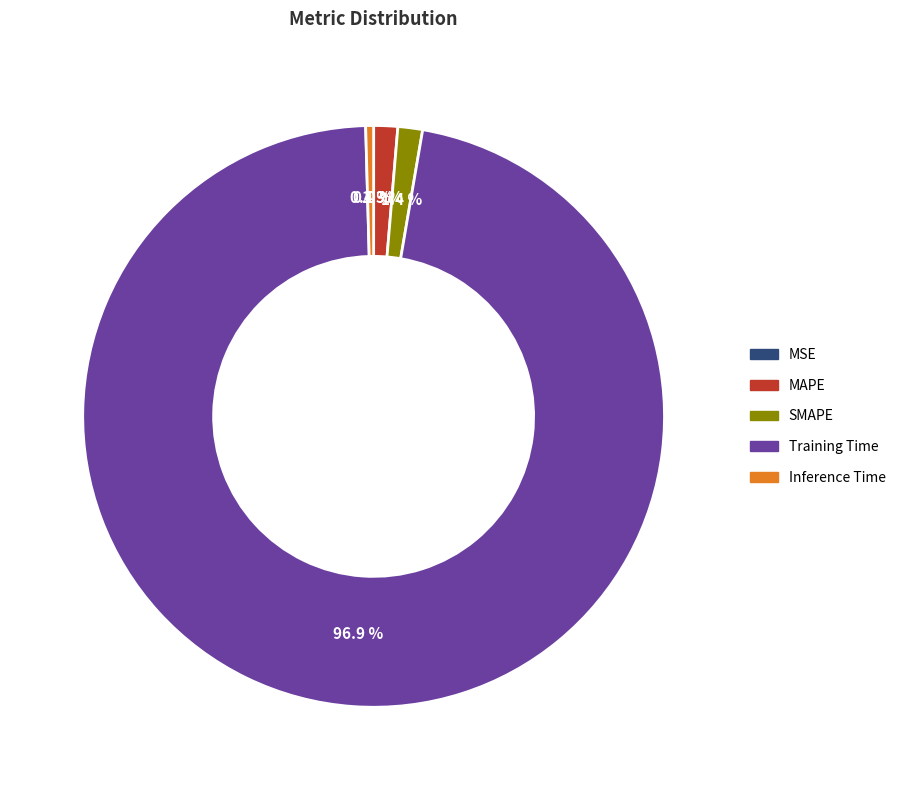

Does Inference Time account for over 50% of the chart?

No